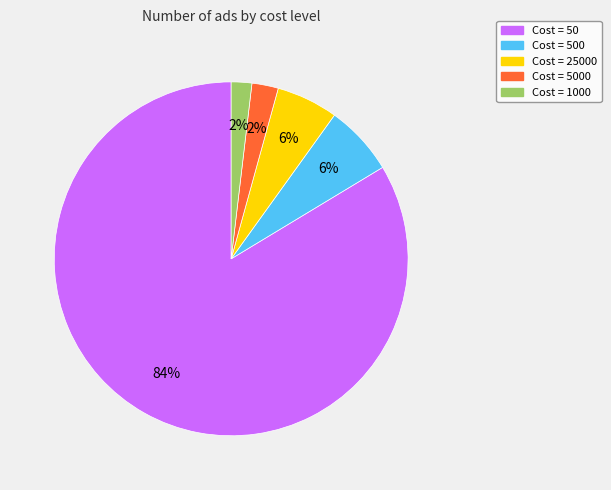

To the nearest percent, what portion does Cost = 500 represent?

6%